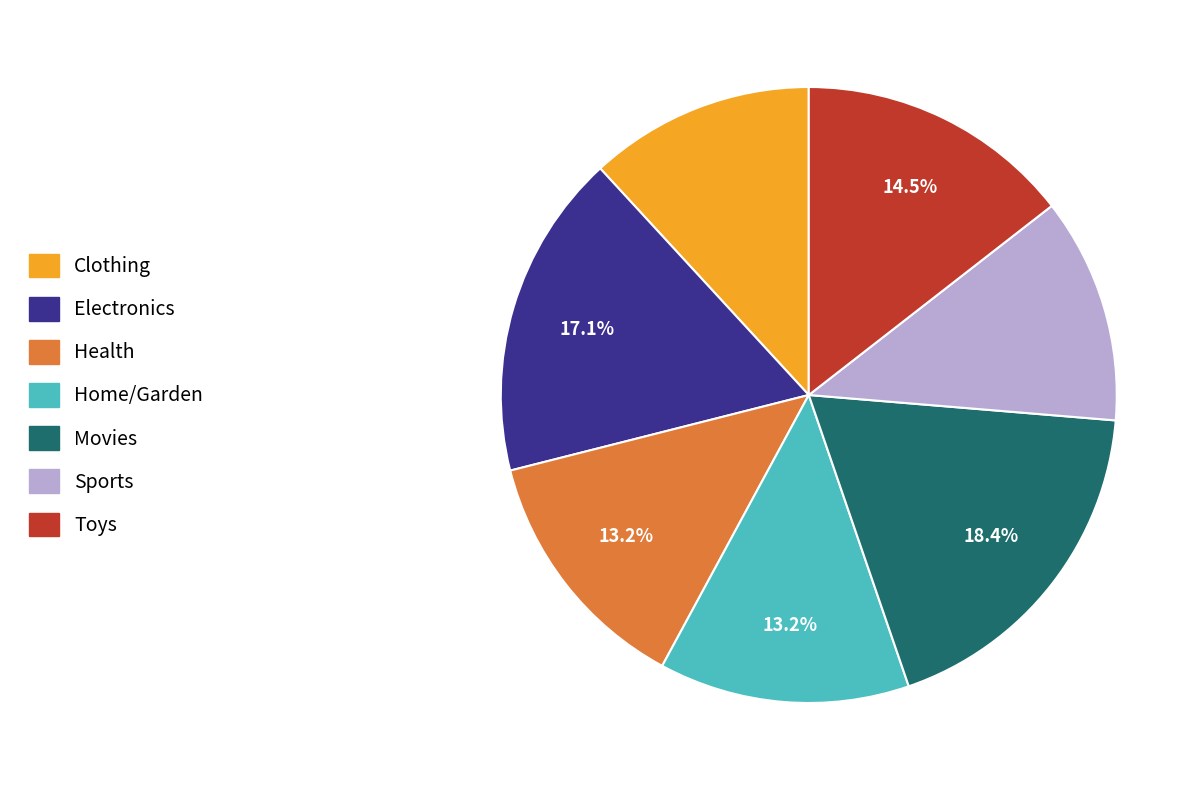

How many segments does this pie chart have?

7